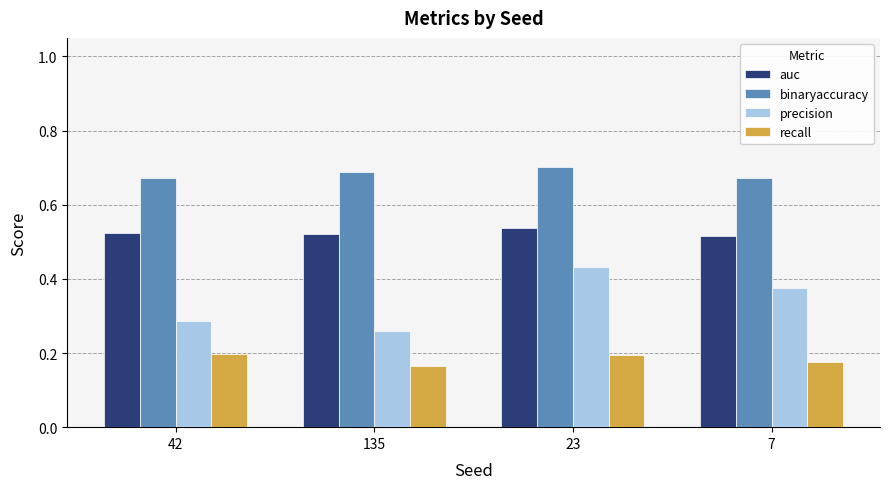

At how many categories does at least one series exceed 0?

4